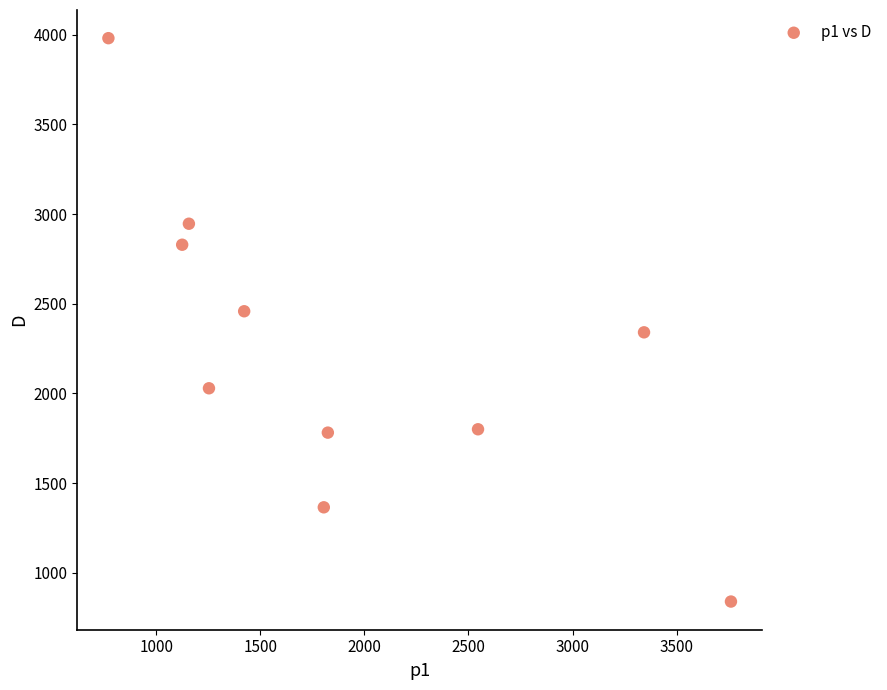

What is the average Y value?

2237.3